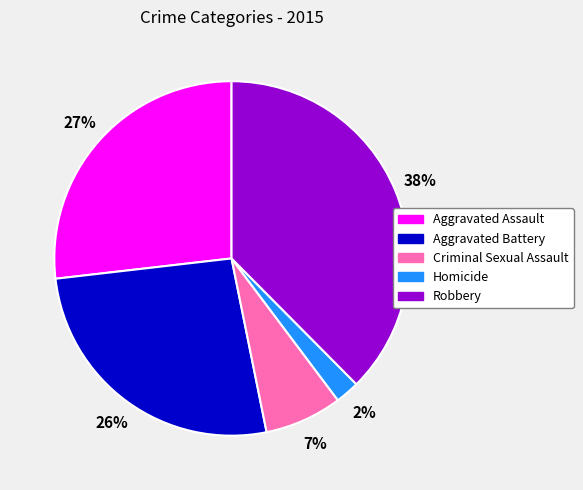

Does Criminal Sexual Assault represent more than half of the total?

No